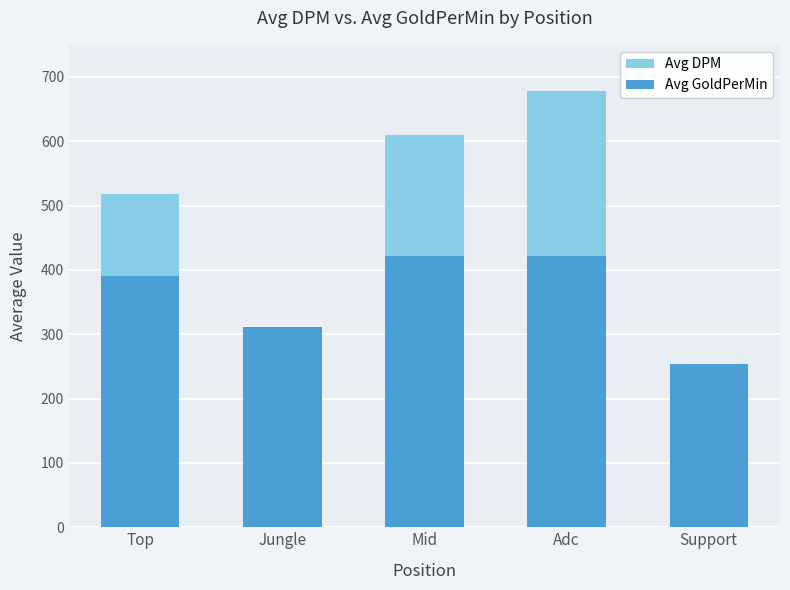

What position from the left is Top?

1